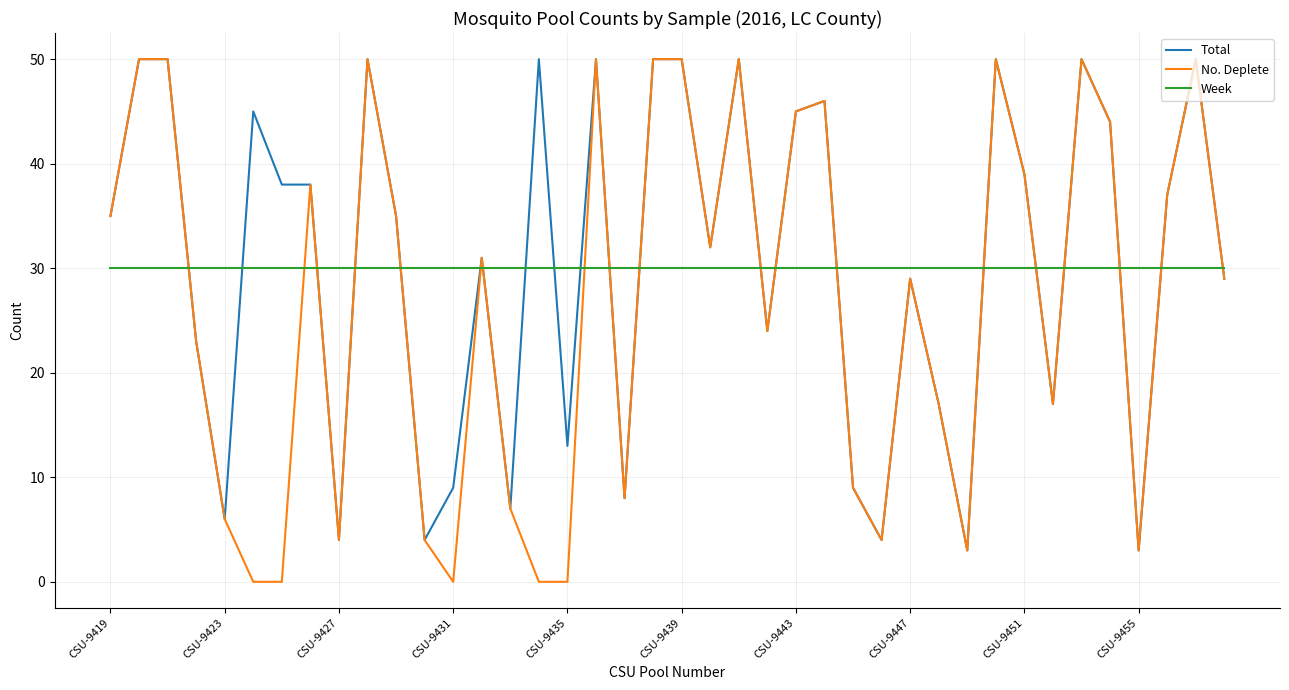

What are all the series names shown in the legend?

Total, No. Deplete, Week